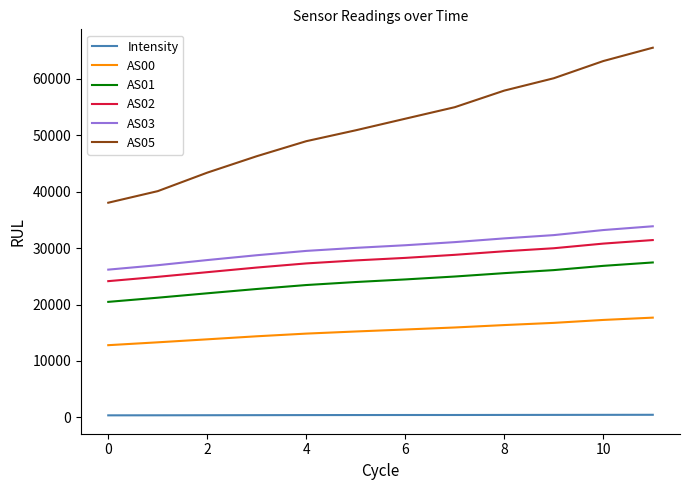

True or false: AS01 and AS02 intersect in this chart.

False